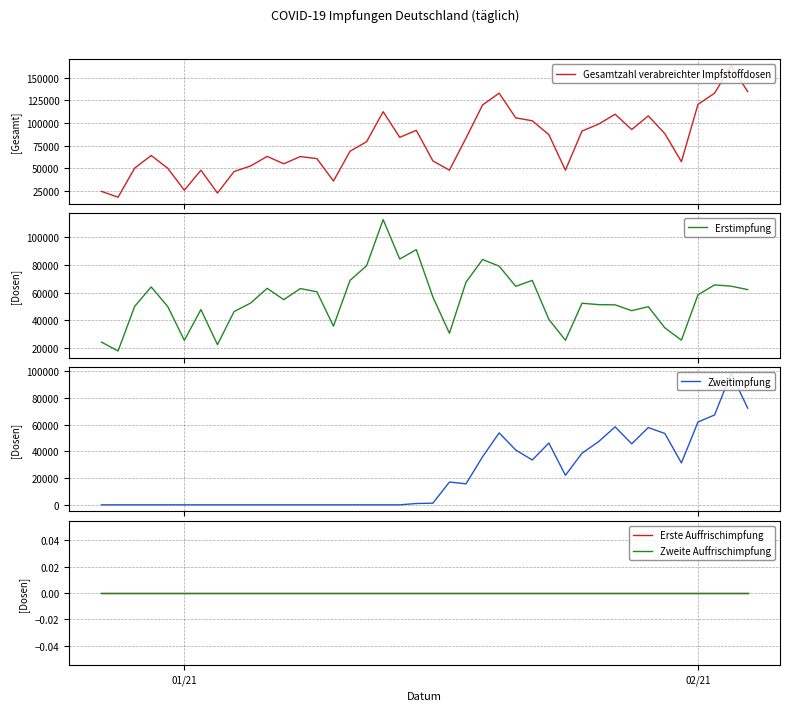

What is the minimum value for Erstimpfung?

18007